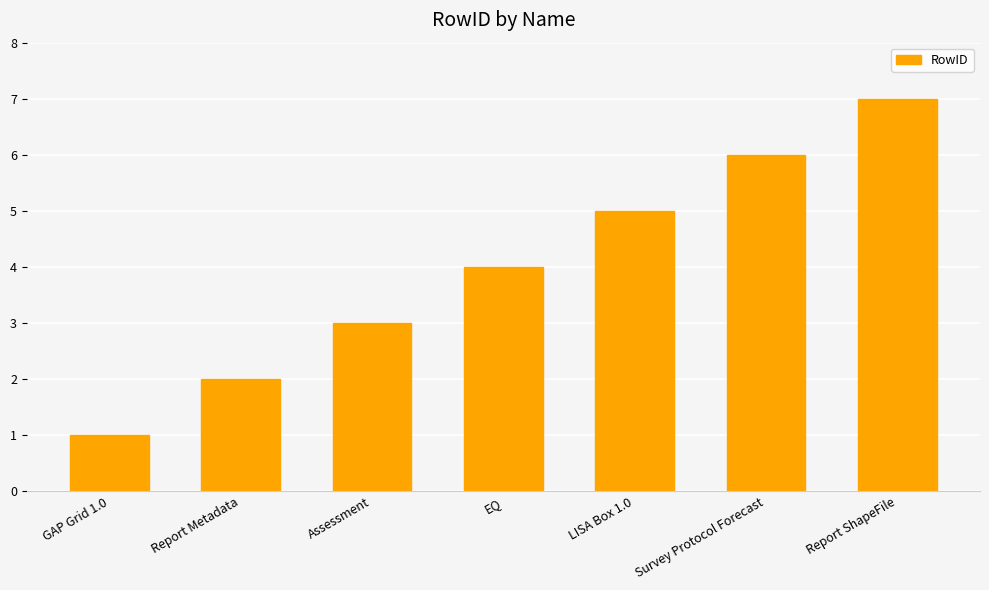

What is the change in value from Assessment to EQ?

+1